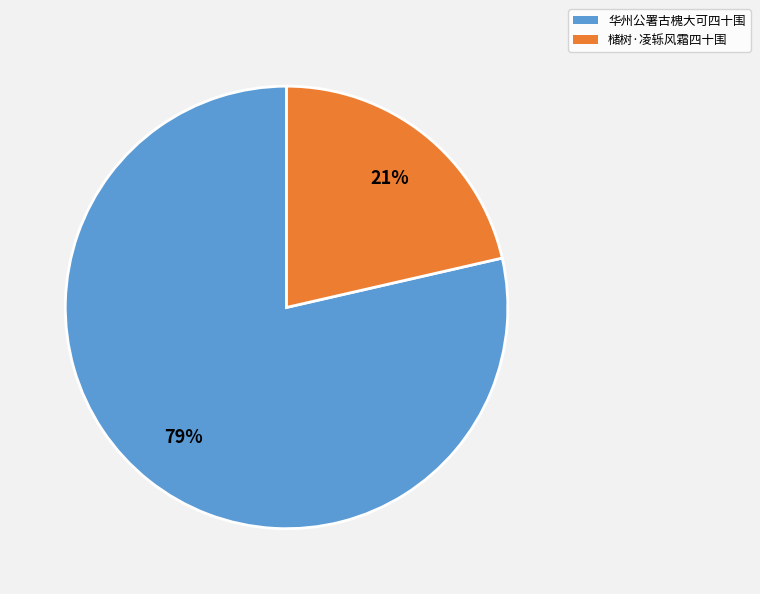

Does any single category account for the majority?

Yes